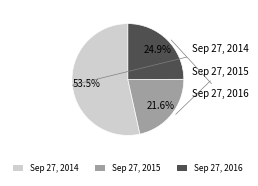

Rank the categories by value from highest to lowest.

Sep 27, 2014, Sep 27, 2016, Sep 27, 2015